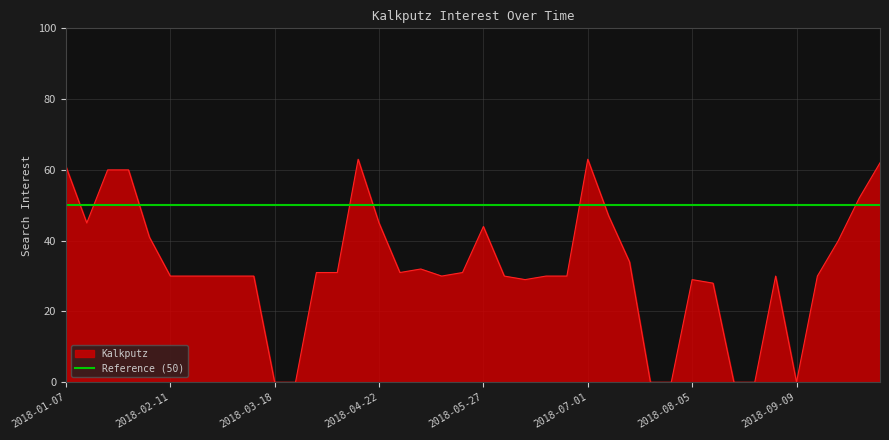

What is the sum of the values at 2018-07-15 and 2018-02-18?

64